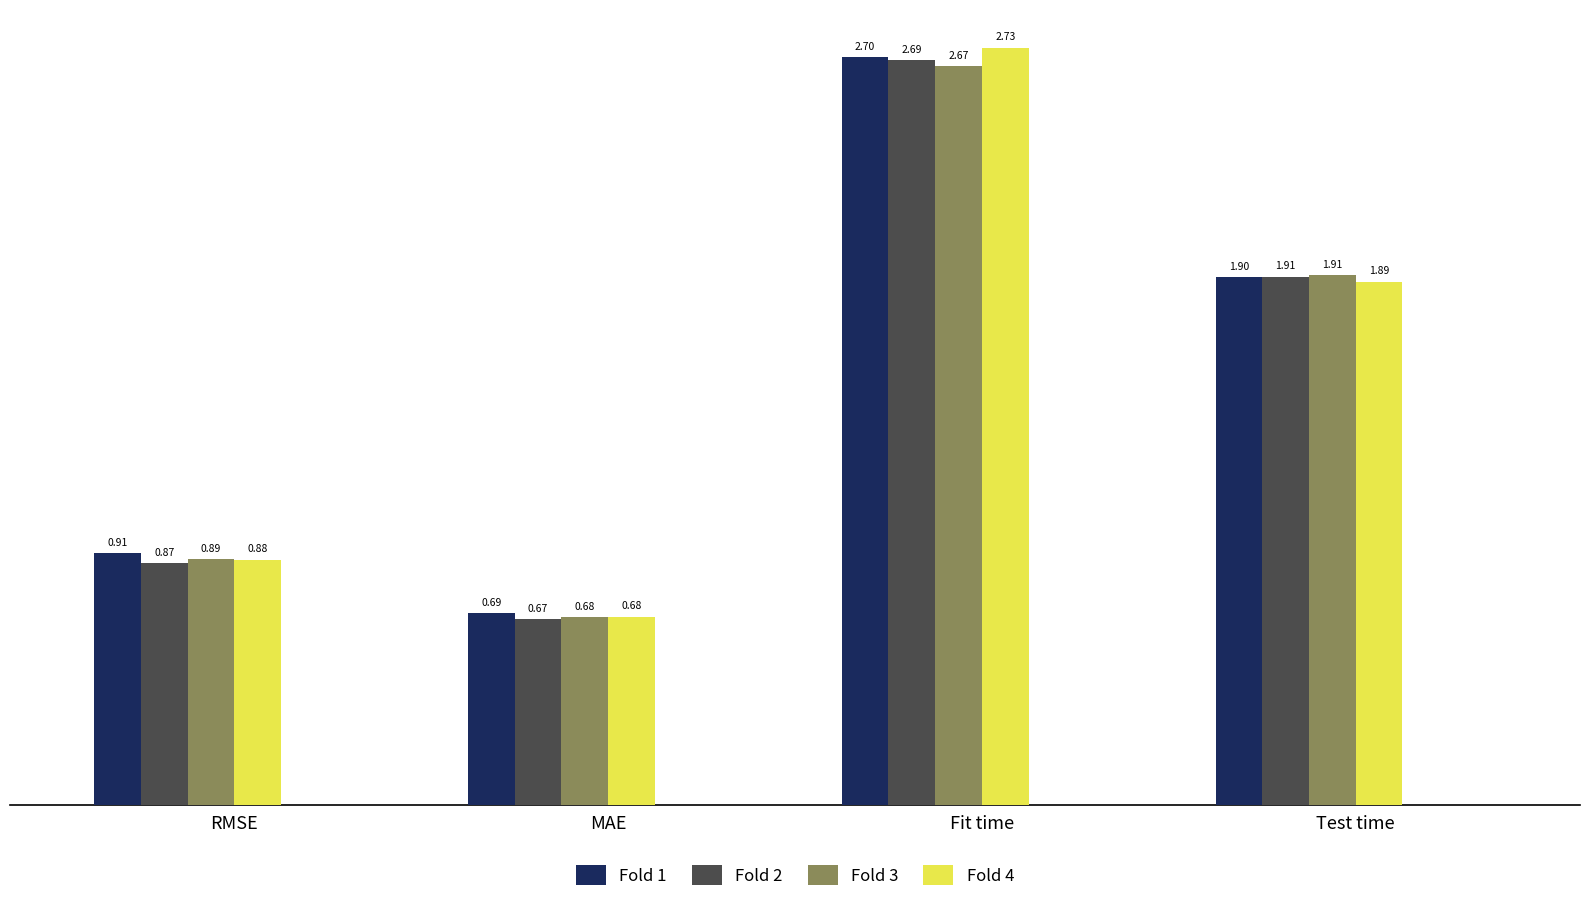

What are all the series names shown in the legend?

Fold 1, Fold 2, Fold 3, Fold 4